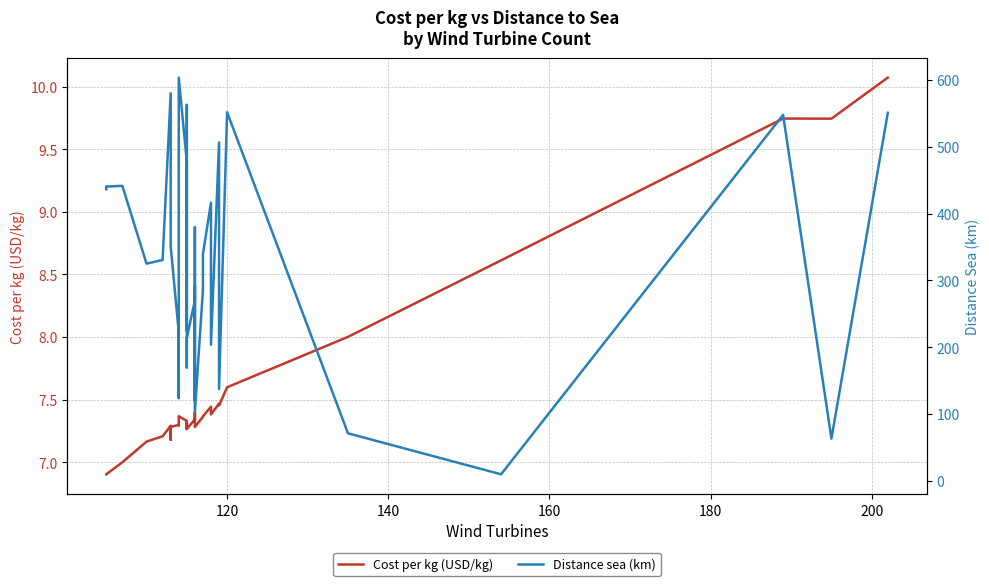

True or false: Cost per kg (USD/kg) and Distance sea (km) cross at least once.

False